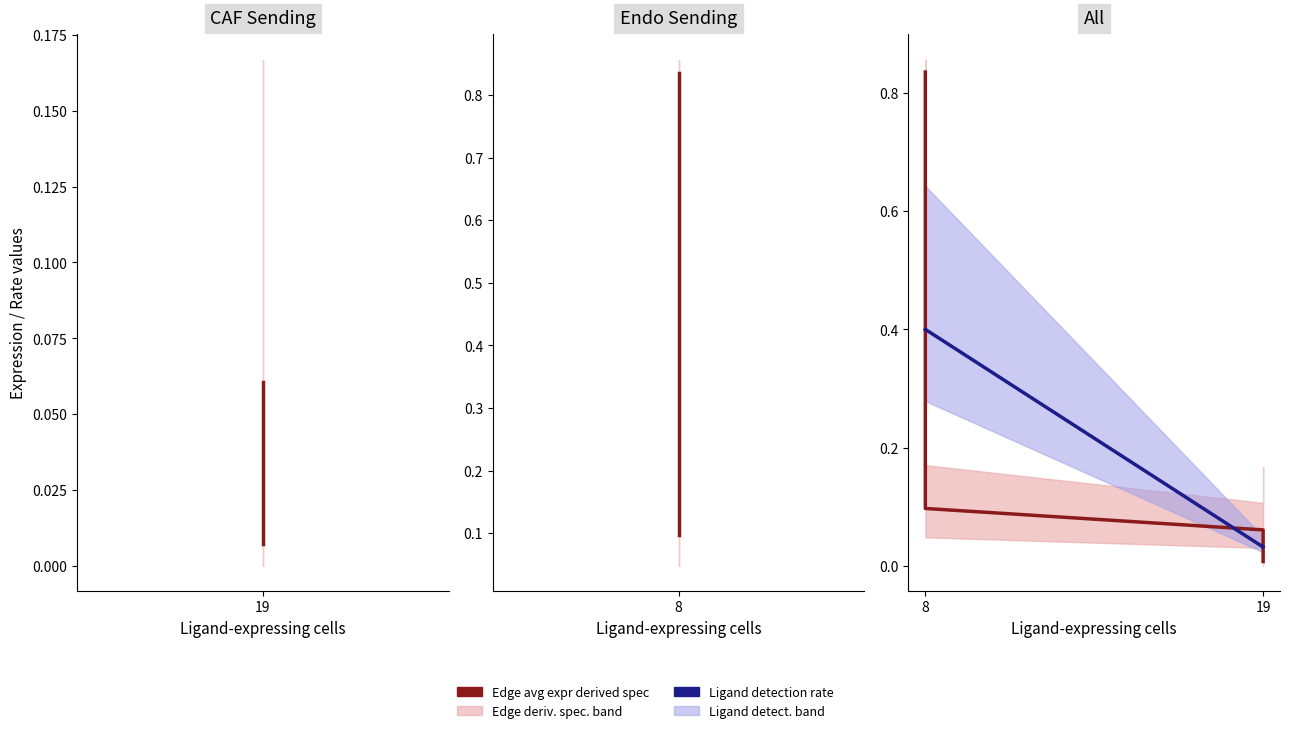

Which series has the widest spread of values?

Edge avg expr derived spec